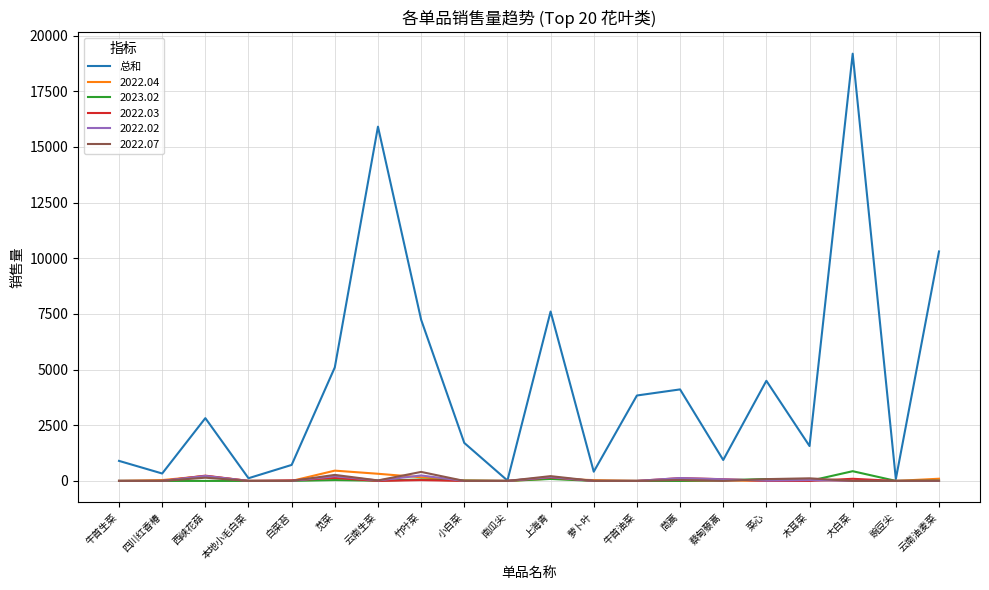

Which series has the largest total across all categories?

总和